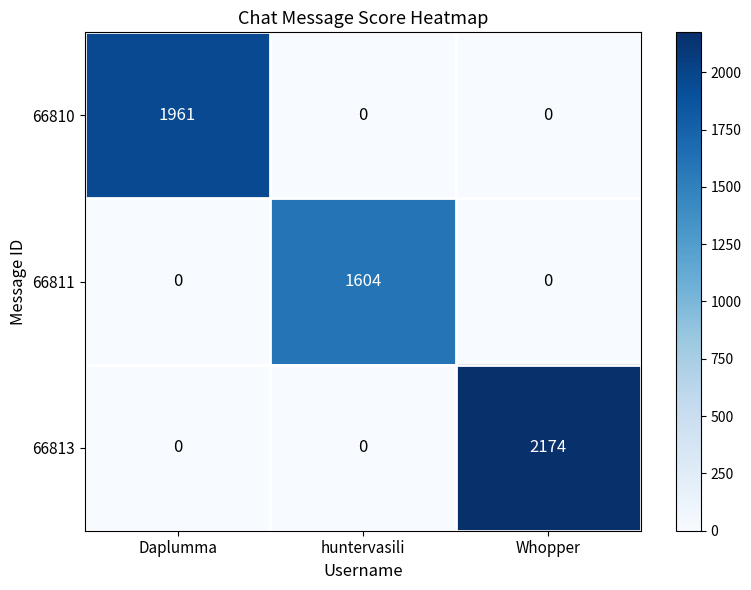

Count the number of categories in the chart.

3